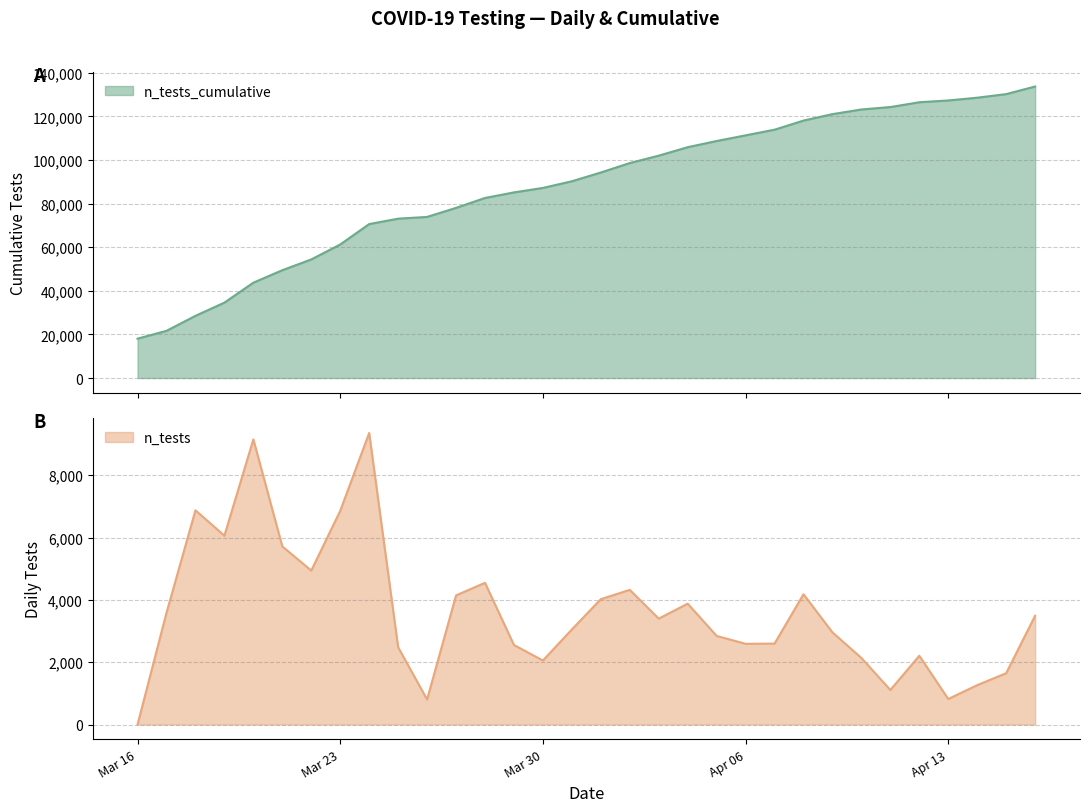

Read the n_tests_cumulative value at 2020-03-21, to the nearest 50.

49450